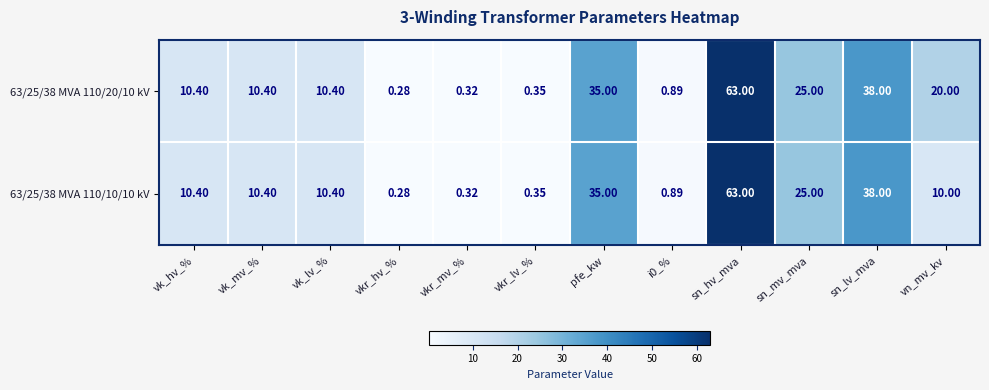

At which label is 63/25/38 MVA 110/20/10 kV closest to 31?

pfe_kw